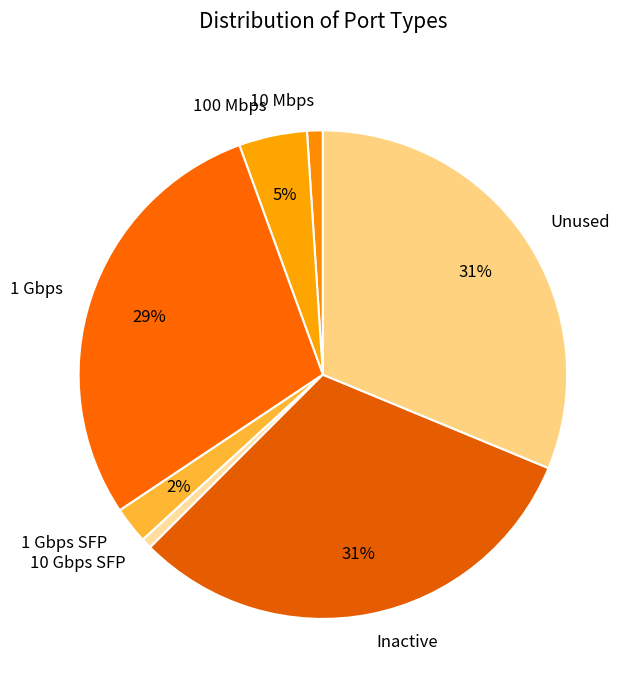

To the nearest percent, what portion does Inactive represent?

31%